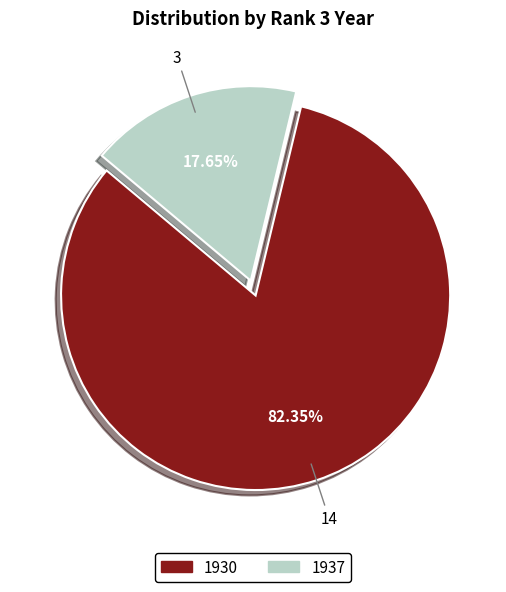

The 1937 slice represents 27% of the pie. True or false?

False